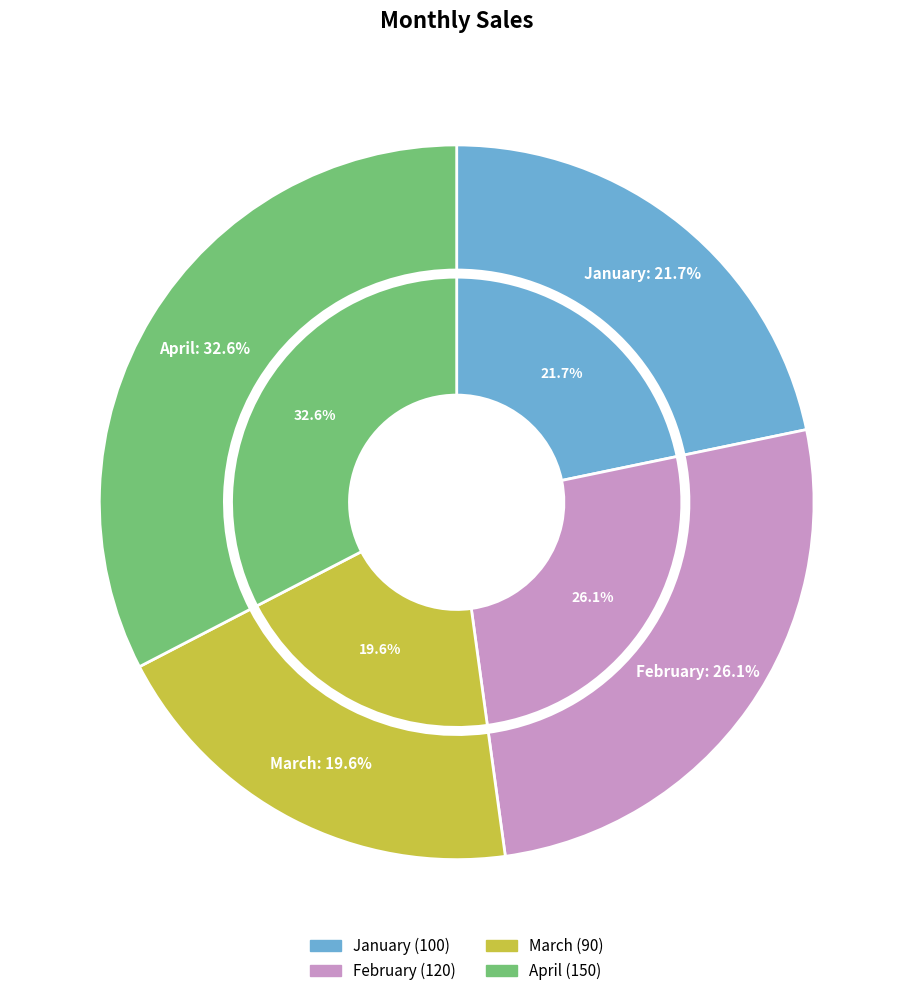

How many segments does this pie chart have?

4